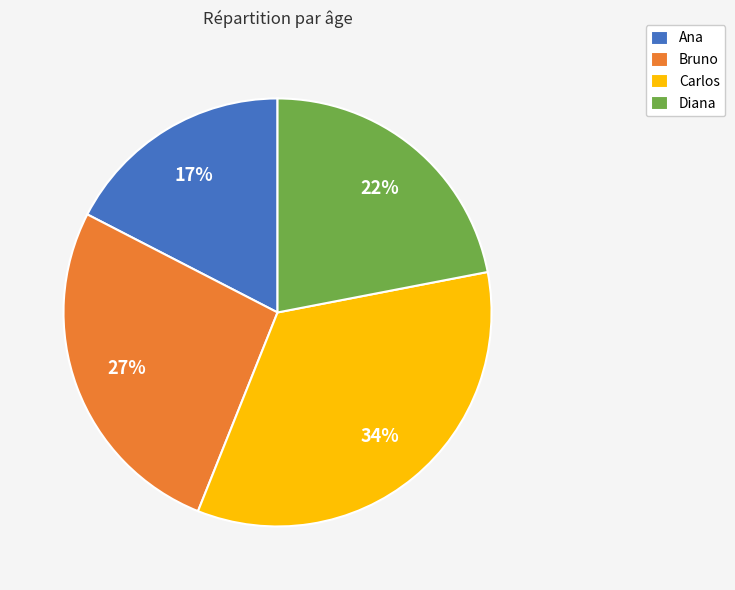

Is there any slice that represents more than half of the pie?

No